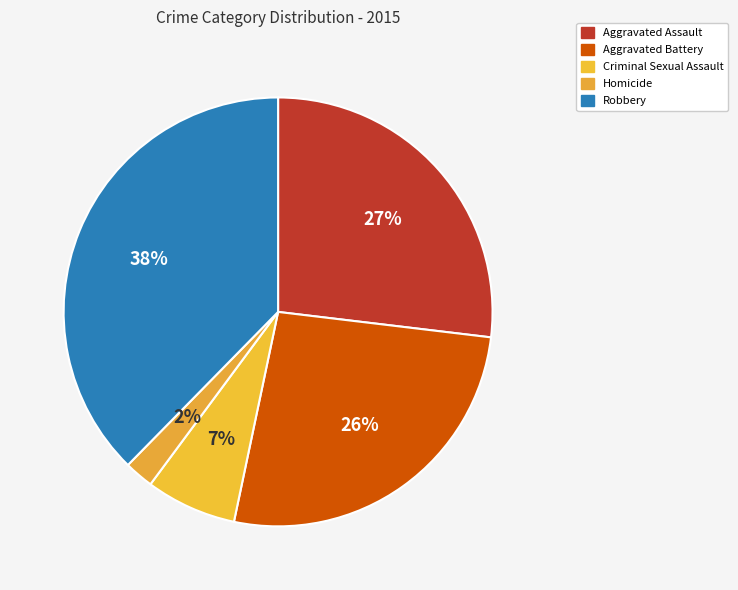

How many segments does this pie chart have?

5